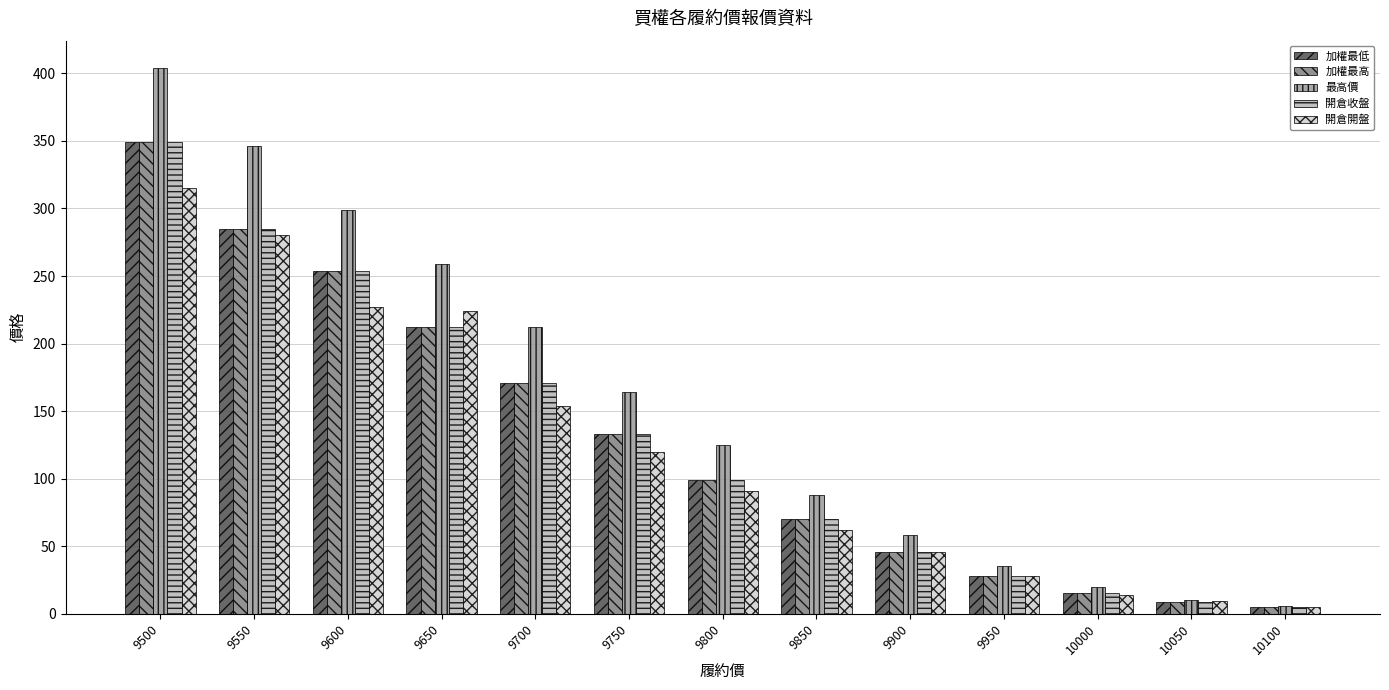

What is the sum of all 加權最高 values?

1676.0